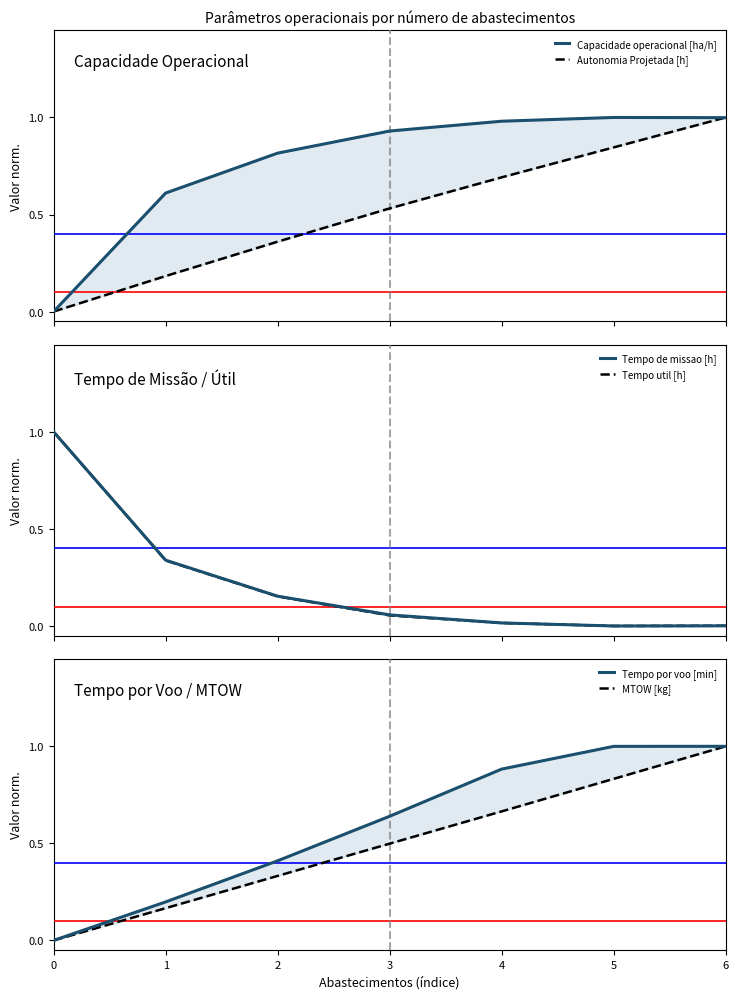

How many series are shown in this chart?

6